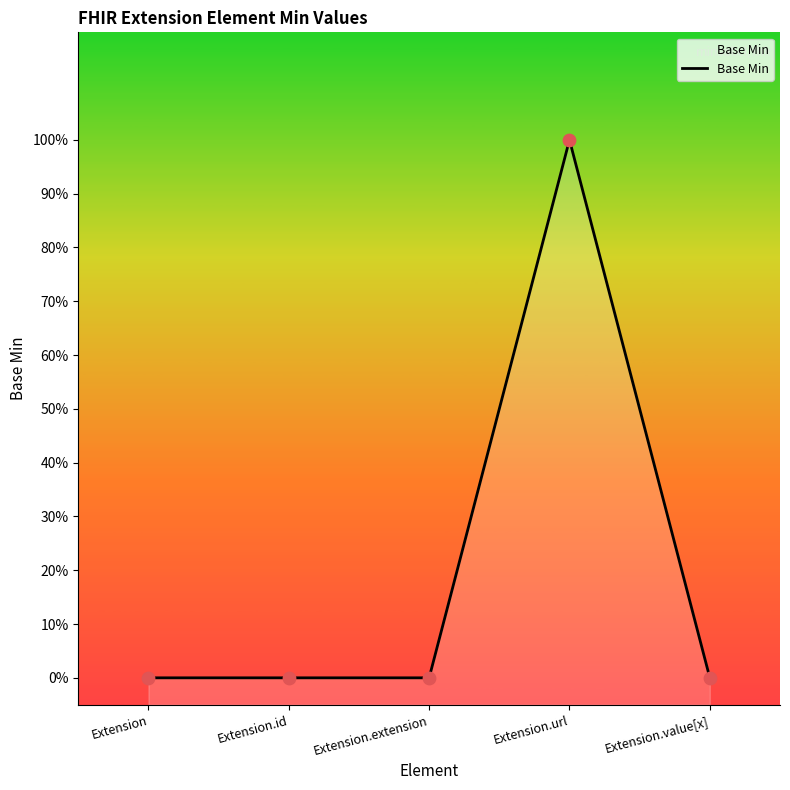

Between Extension.id and Extension, which is larger?

Extension.id